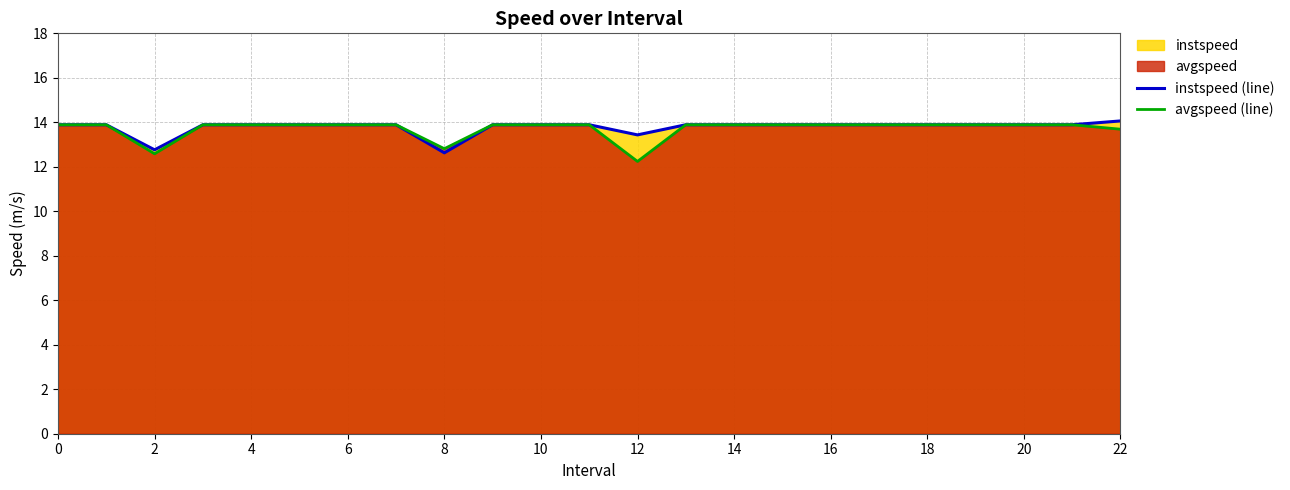

True or false: avgspeed (line) and instspeed (line) cross at least once.

False